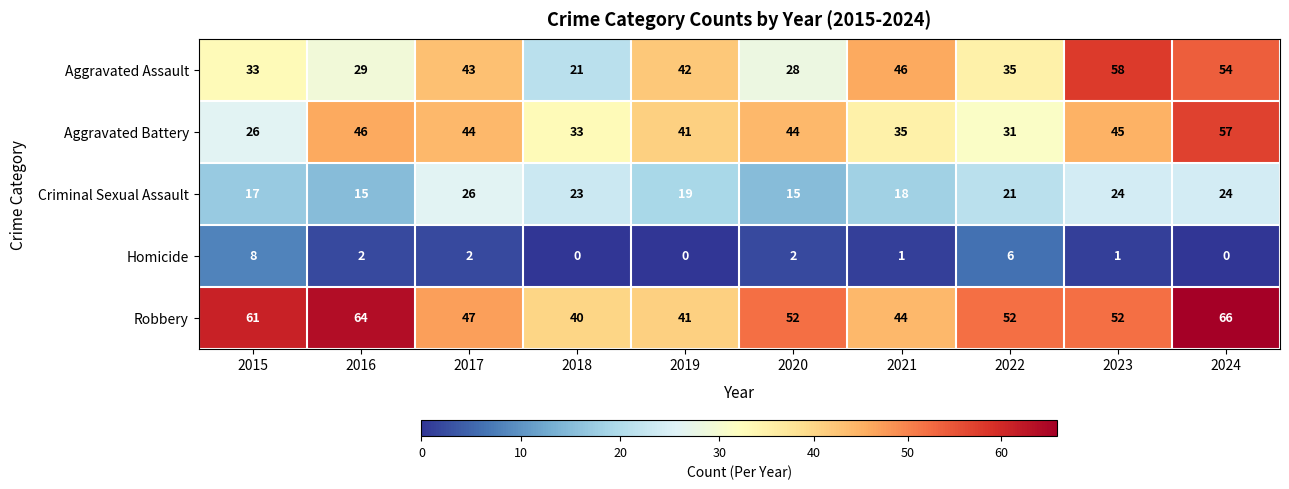

At which label does Robbery first exceed 52?

2015